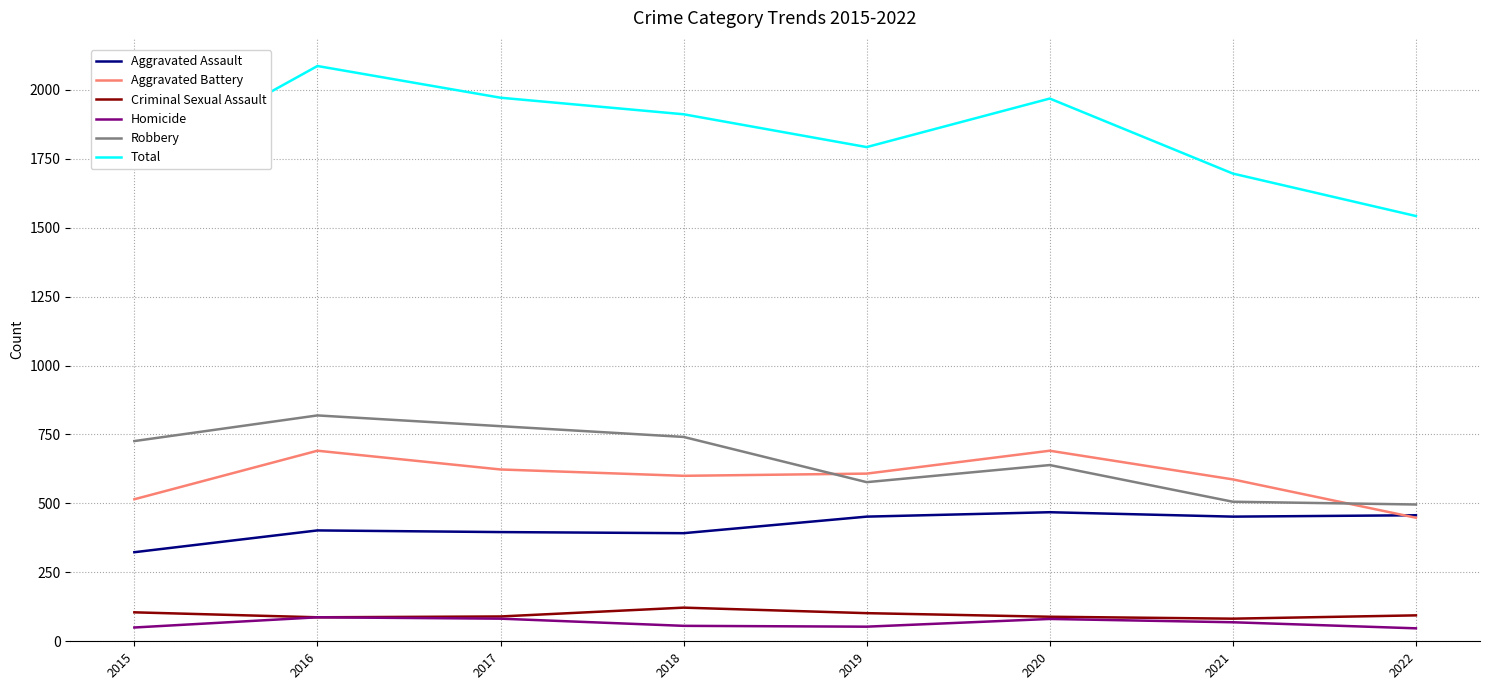

Read the Total value at 2022, to the nearest 50.

1550